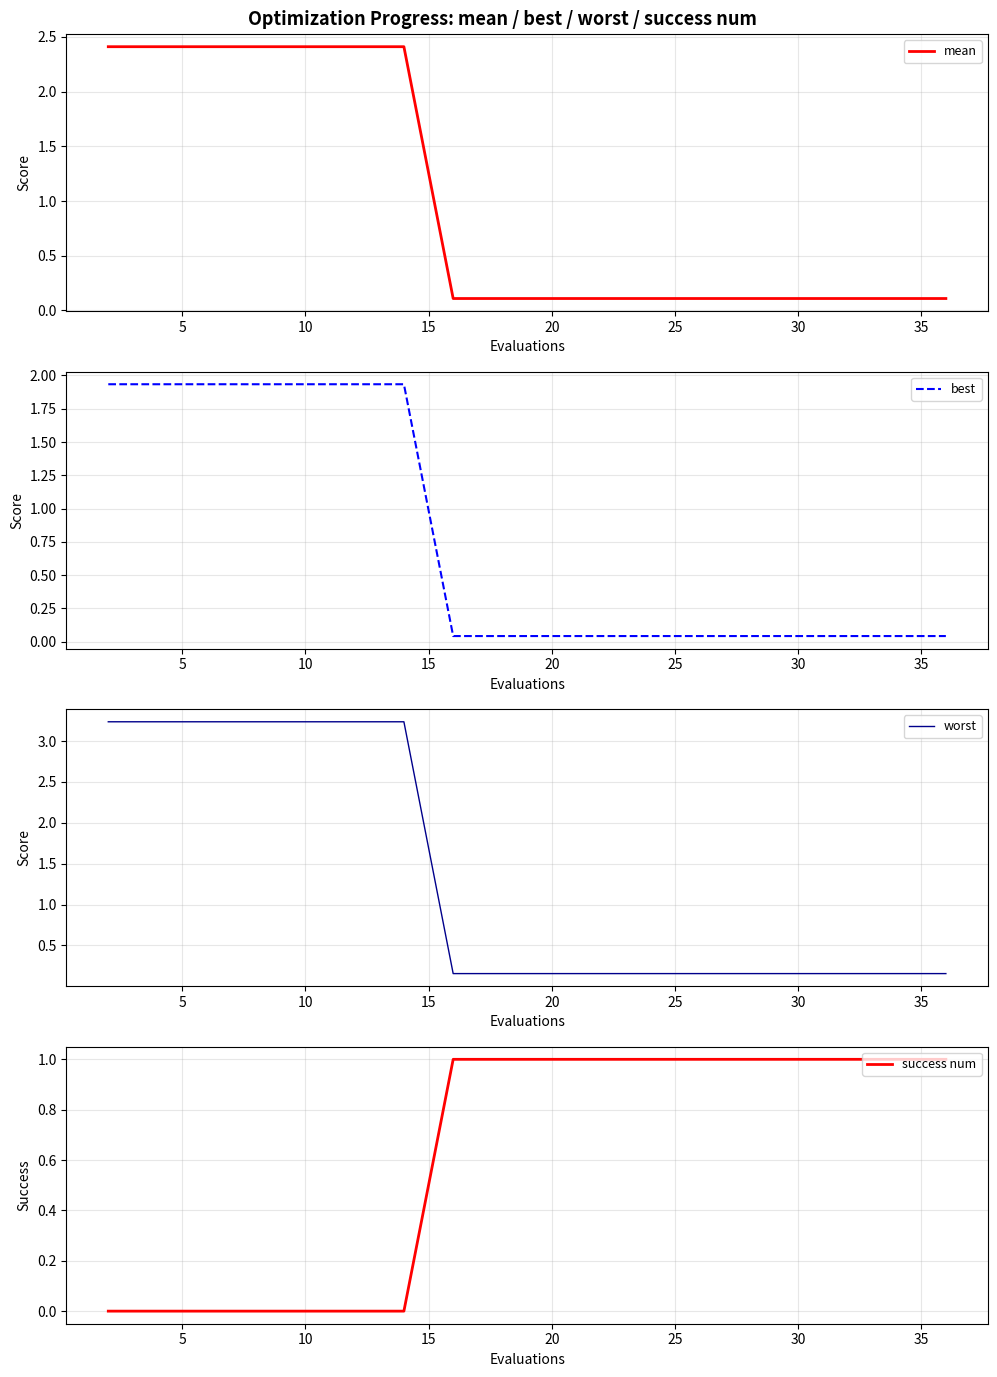

How many lines are shown in the chart?

4